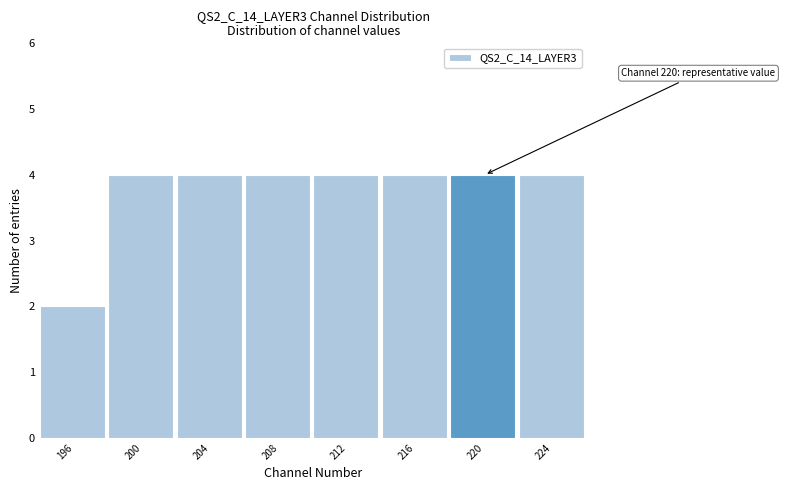

Reading left to right, extract all data points from this chart.

196=2	200=4	204=4	208=4	212=4	216=4	220=4	224=4